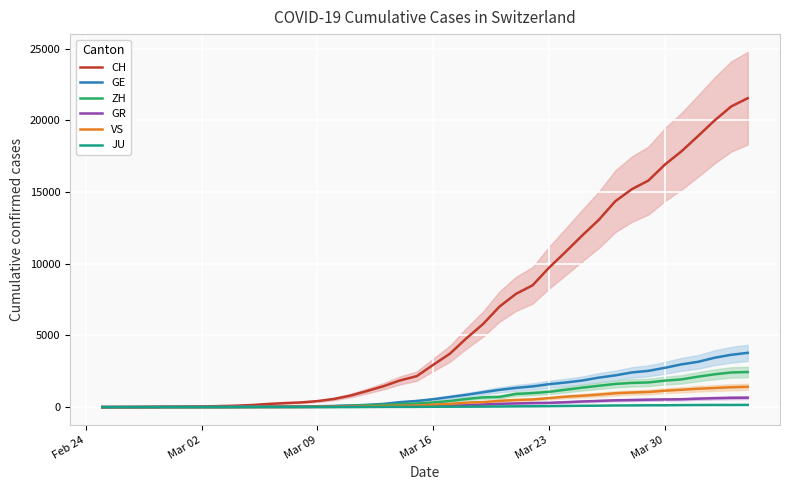

True or false: VS and JU cross at least once.

False